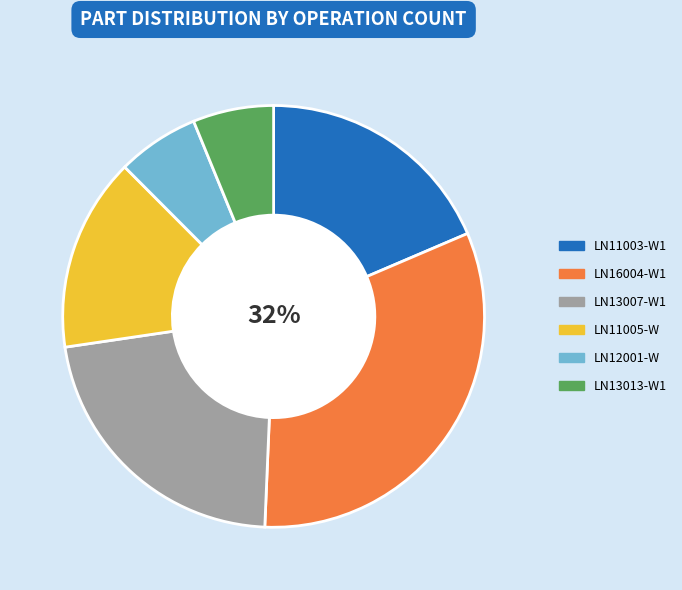

To the nearest percent, what is the average slice percentage?

17%